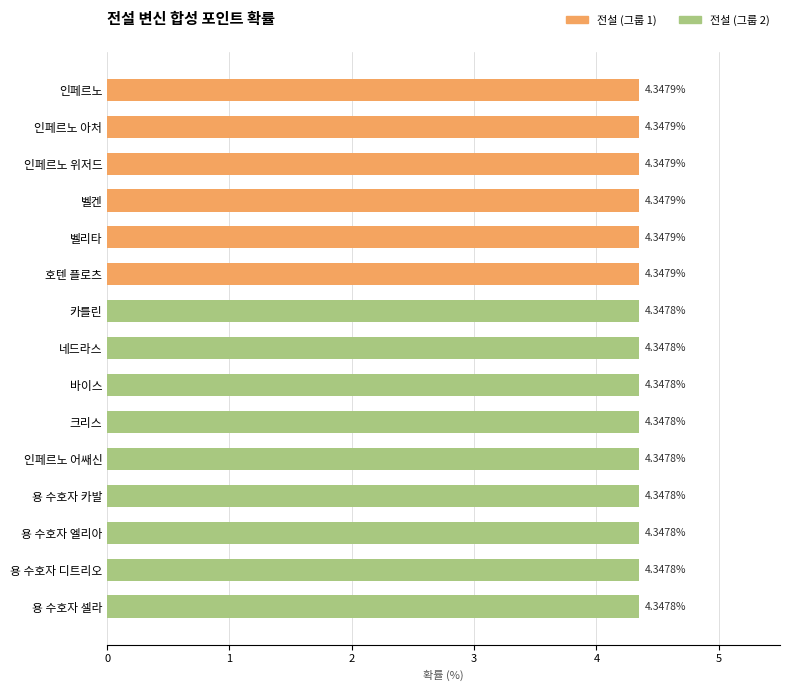

What is the sum of the values at 카를린 and 용 수호자 엘리아?

8.7